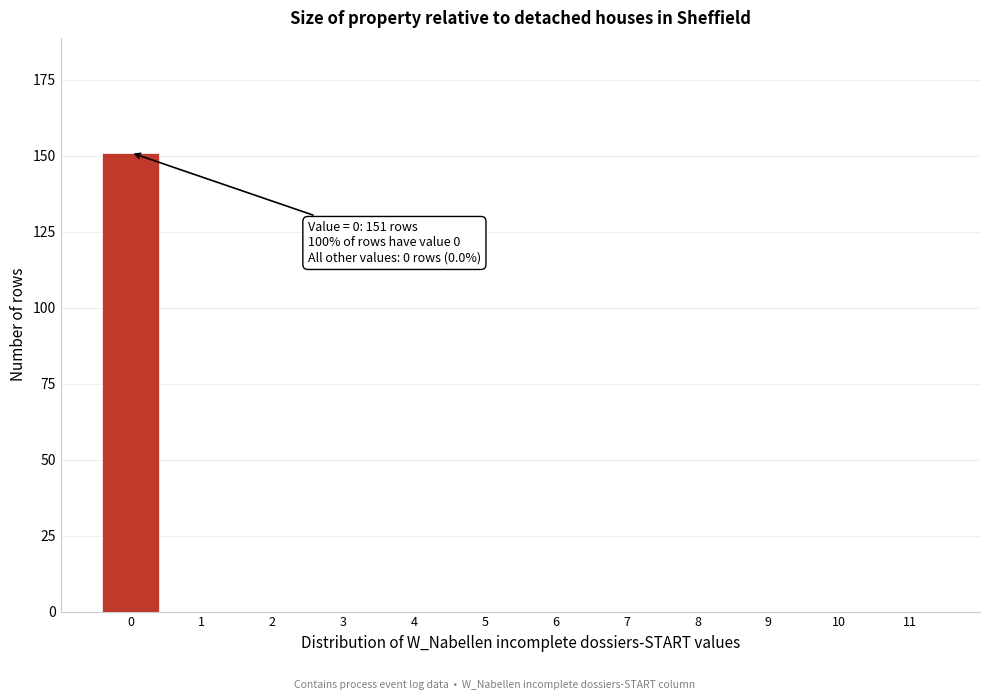

Reading left to right, transcribe all the data shown in this chart.

0=151	1=0	2=0	3=0	4=0	5=0	6=0	7=0	8=0	9=0	10=0	11=0